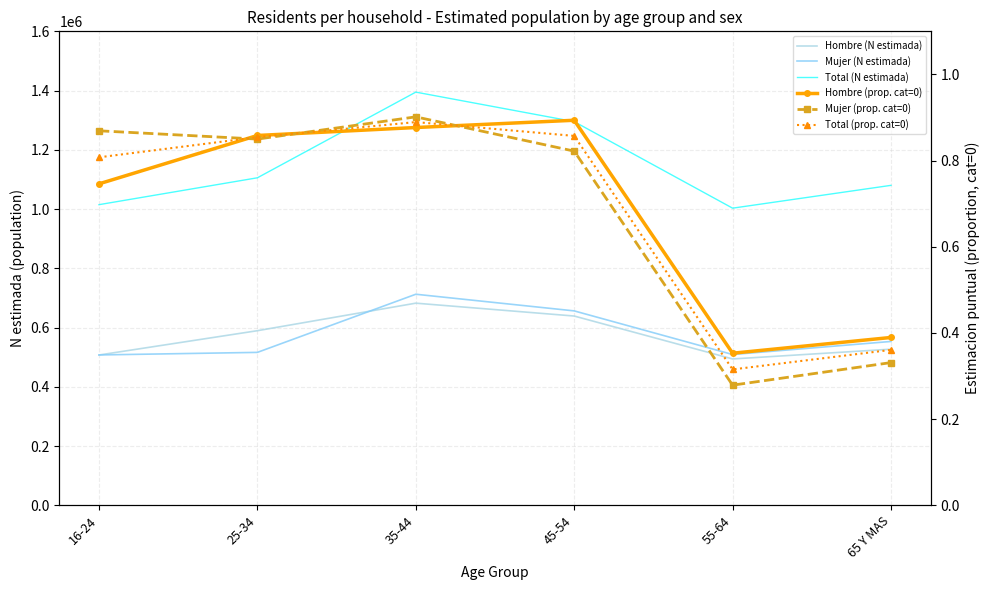

What is the smallest value displayed?

0.3